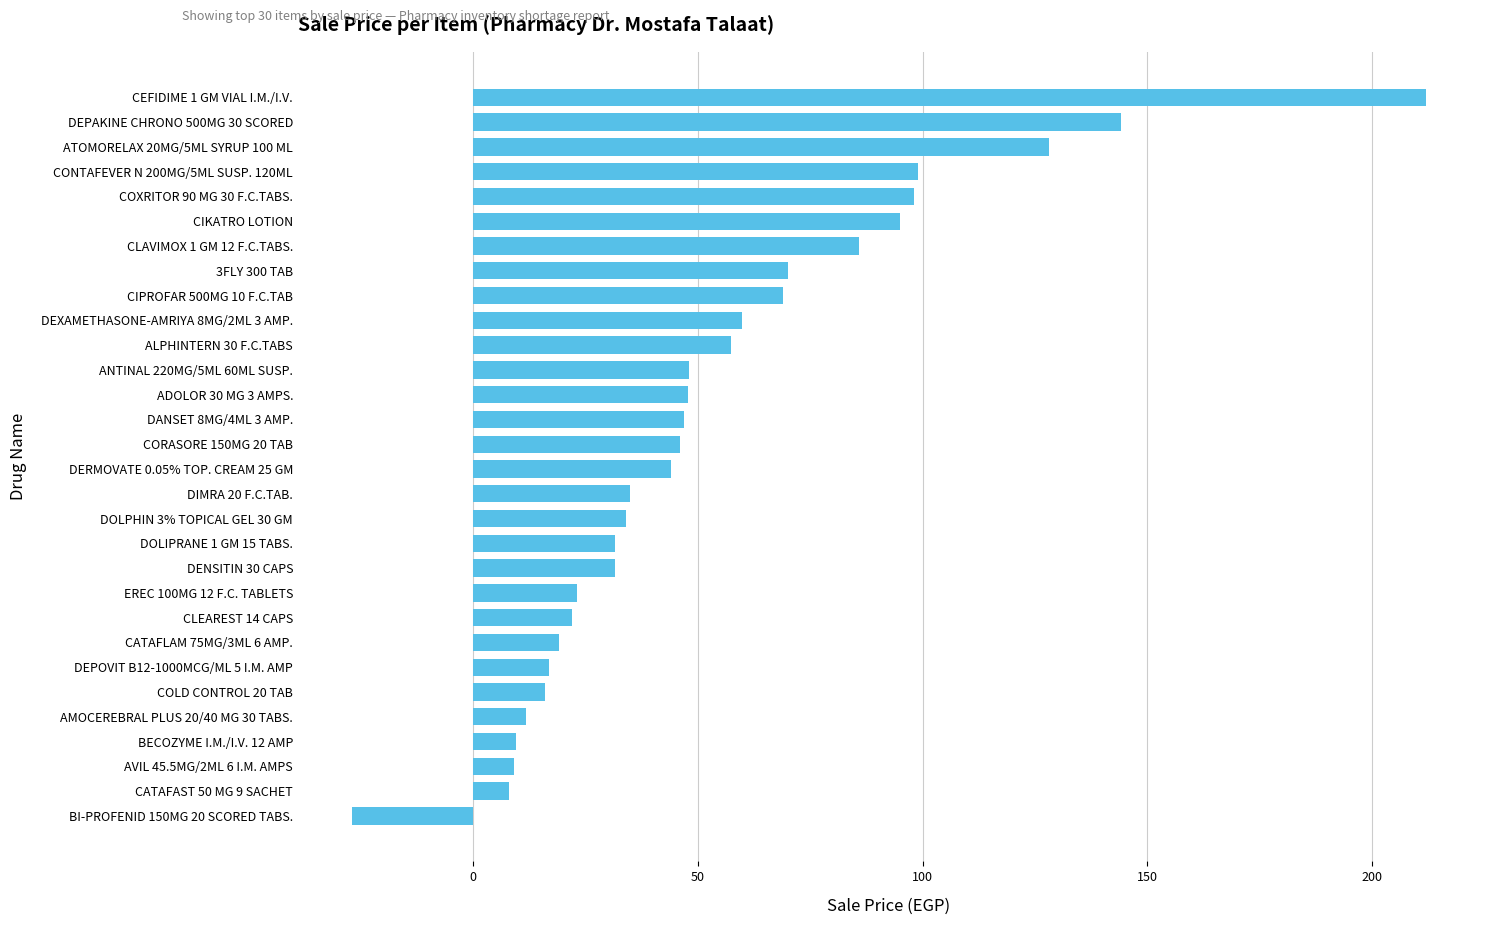

How many data points are less than 46?

15